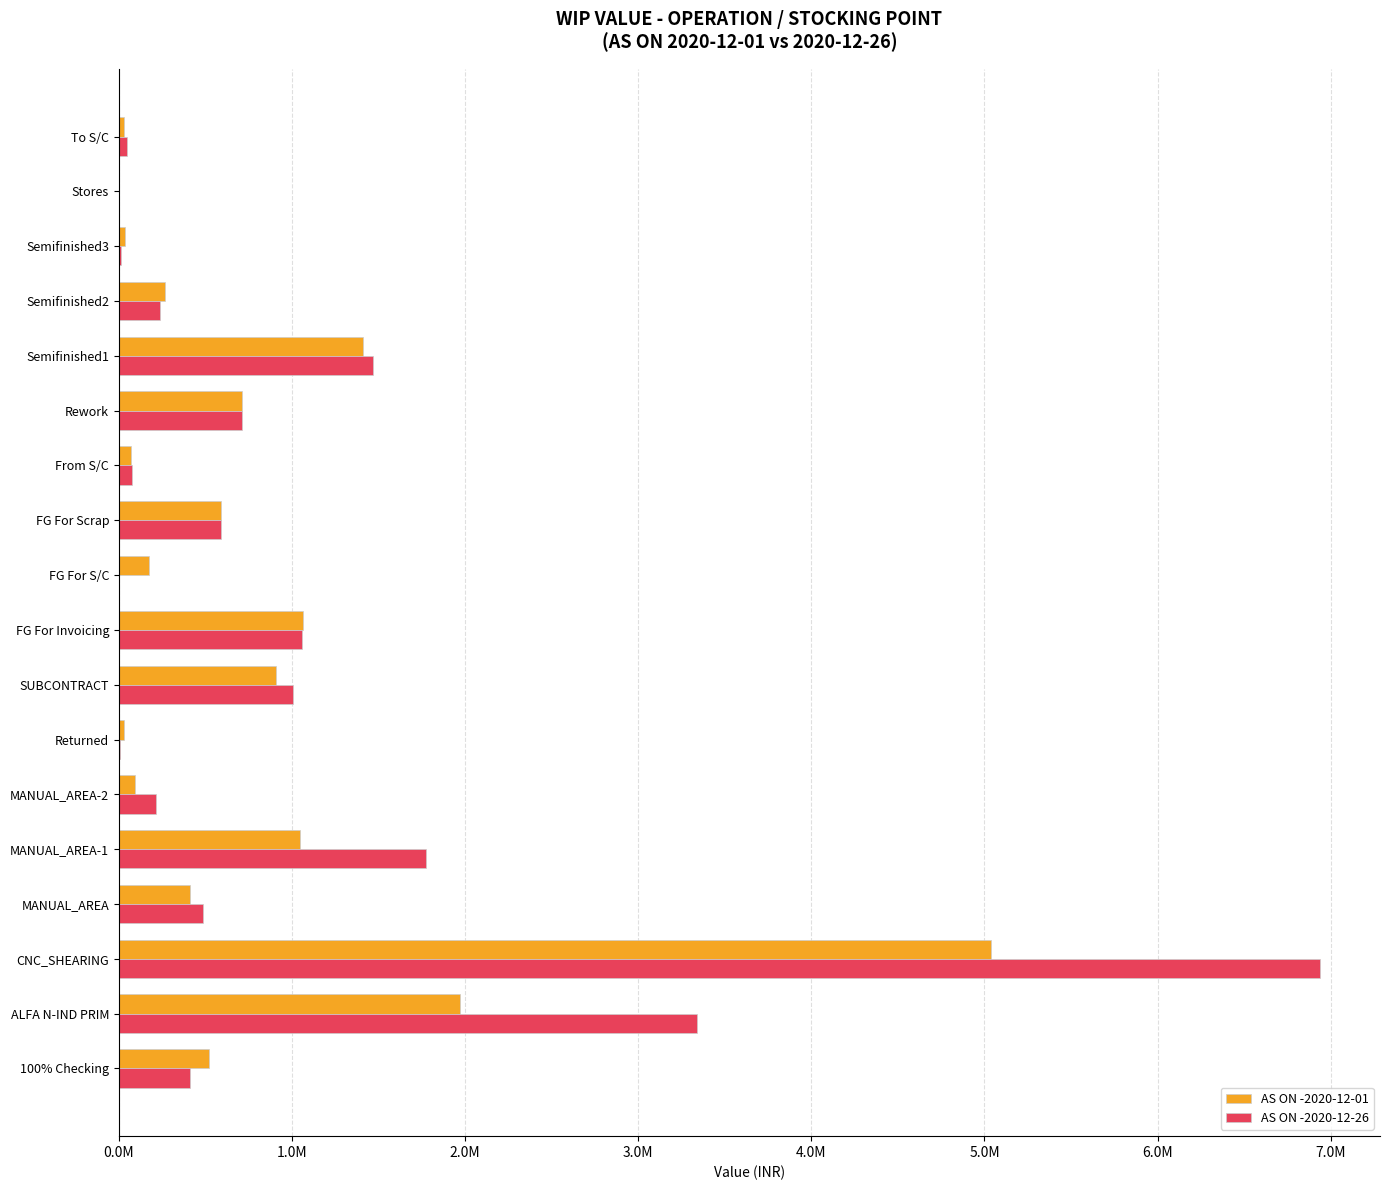

What are all the series names shown in the legend?

AS ON -2020-12-01, AS ON -2020-12-26